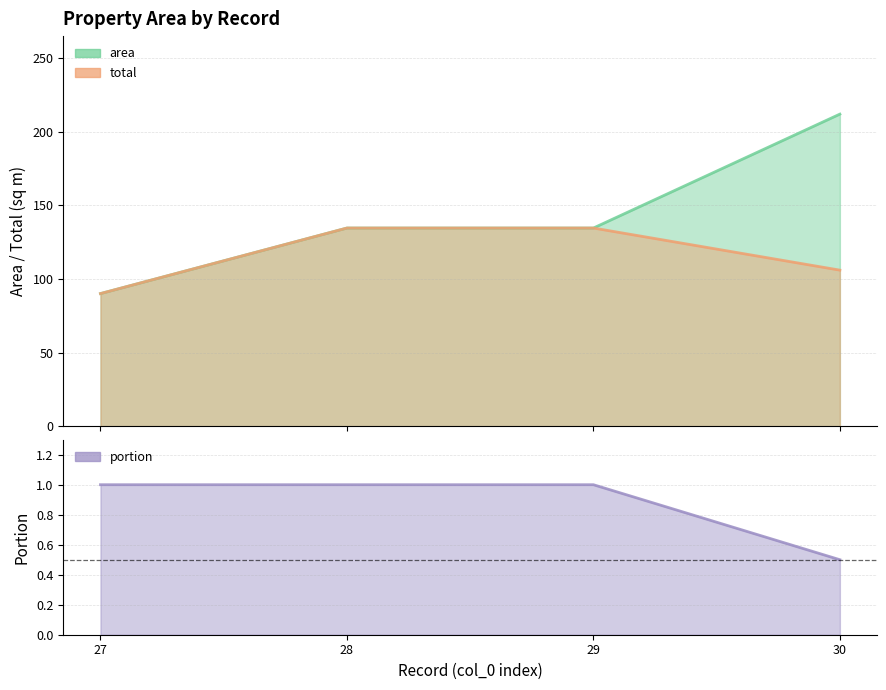

What is the value of the area point at the 3rd from the left?

134.6